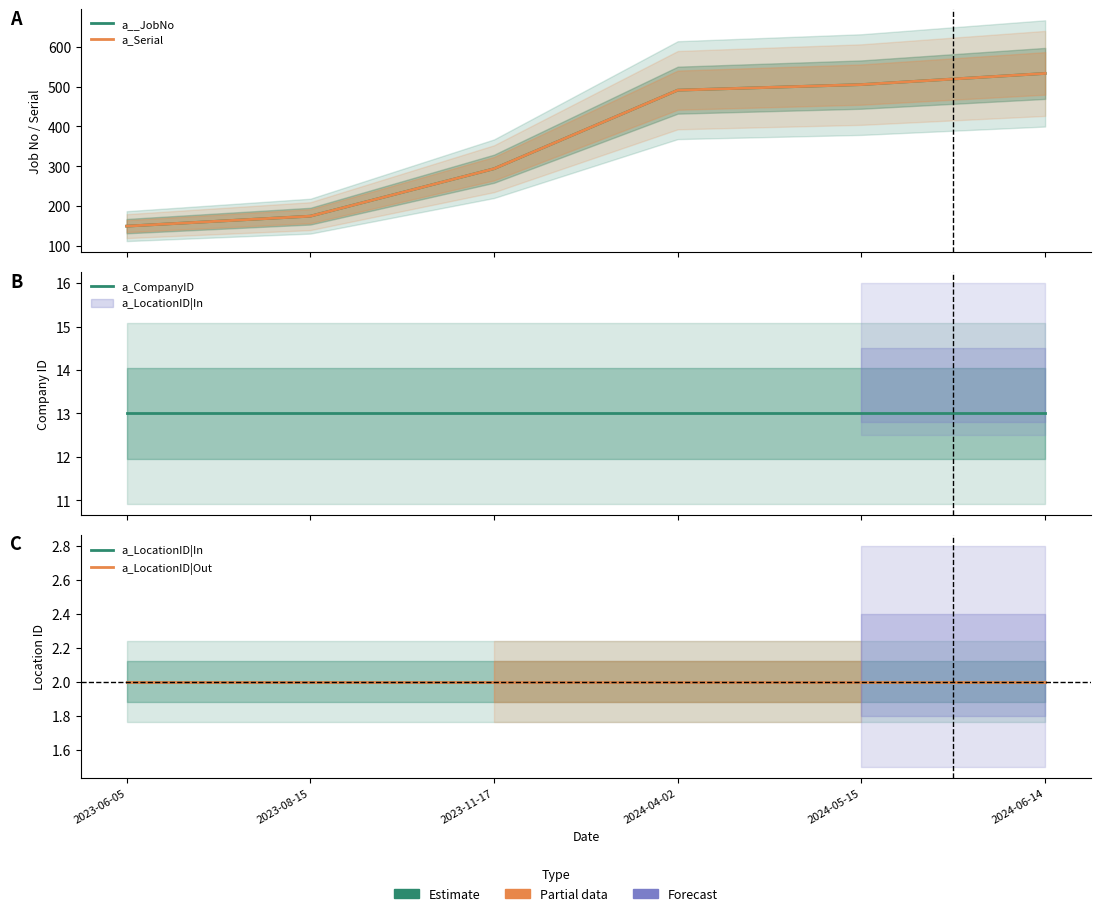

What position from the right is 2023-08-15?

5